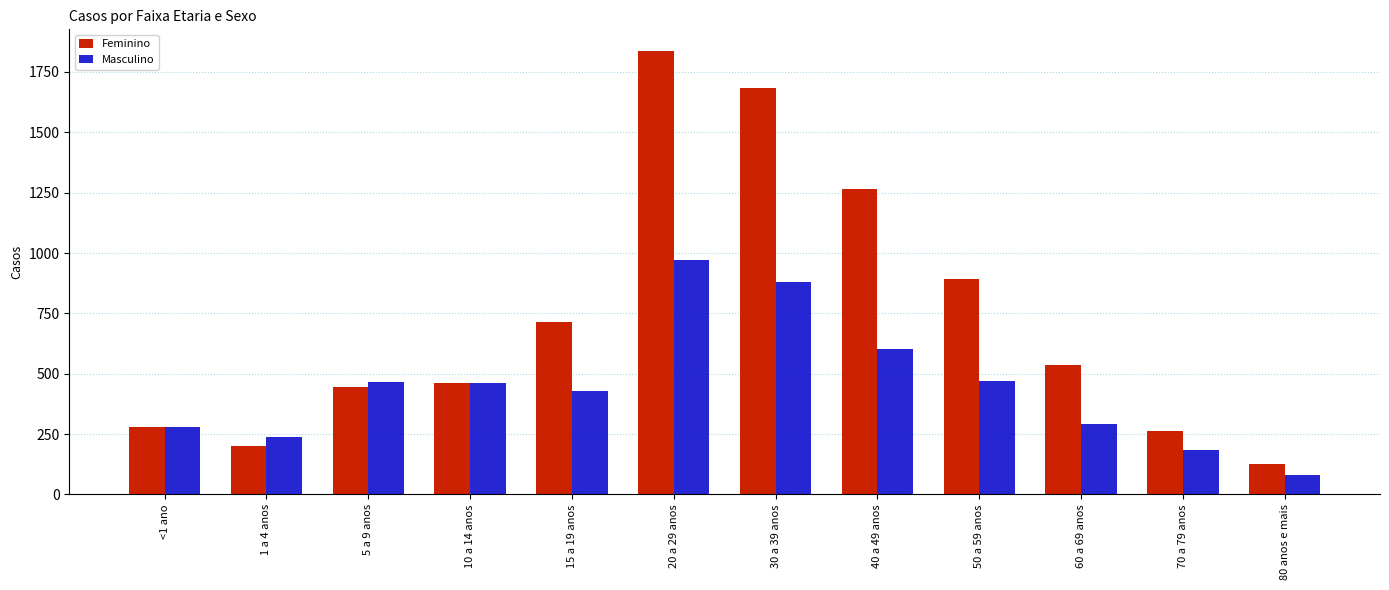

What is the total value across all series at 1 a 4 anos?

436